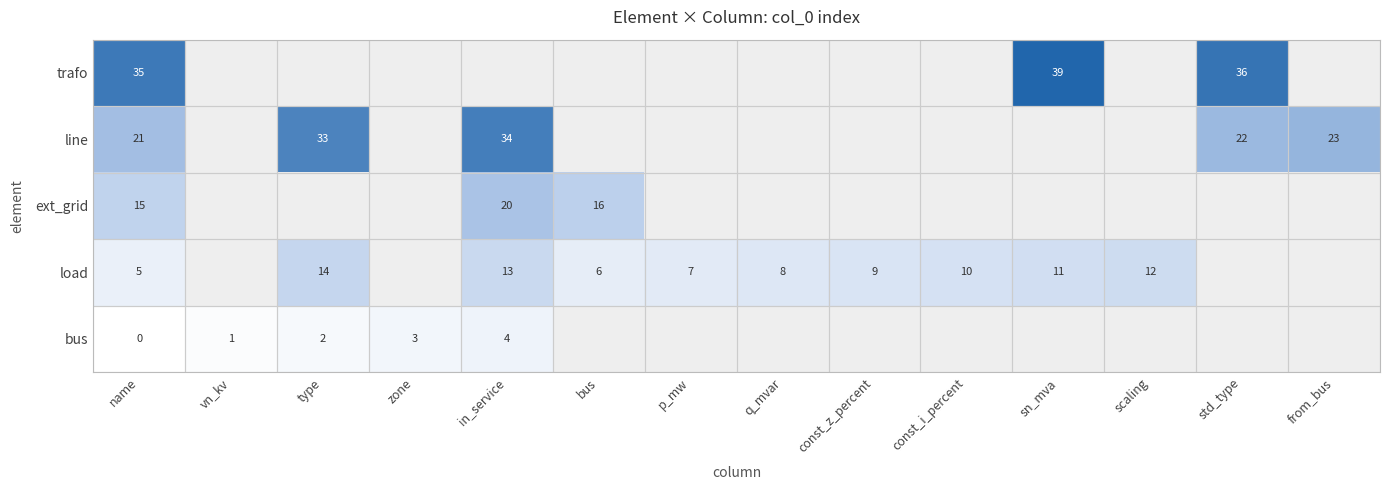

True or false: load has a value of 13 at in_service.

True